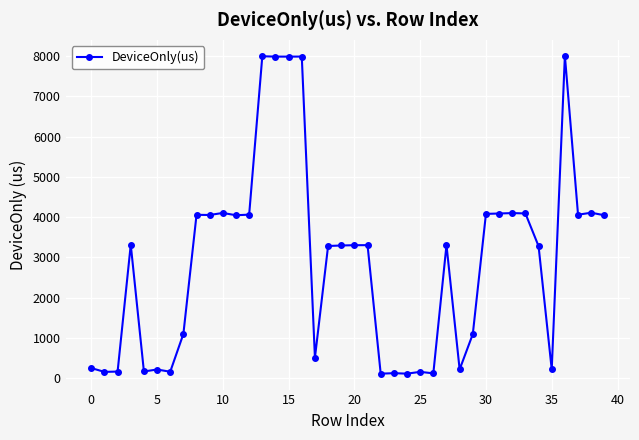

What is the difference between the maximum and minimum values?

7902.8